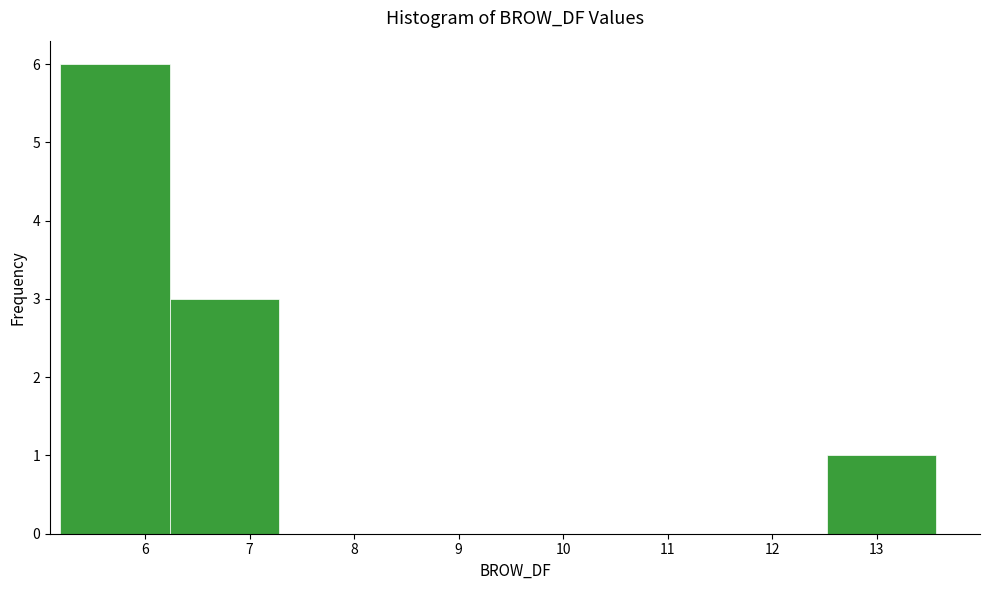

What is the height of the bar covering 12.5 to 13.6 on the x-axis? Neither the bar edges nor the heights are printed on the chart, so give them approximately, as read against the axes.

1